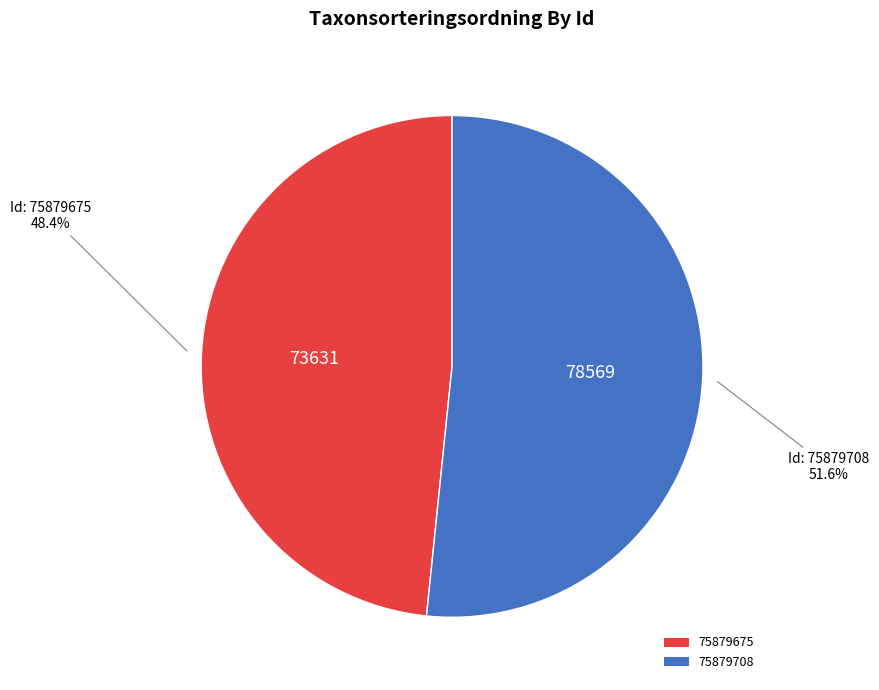

Combined, do 75879675 and 75879708 account for over 50%?

Yes